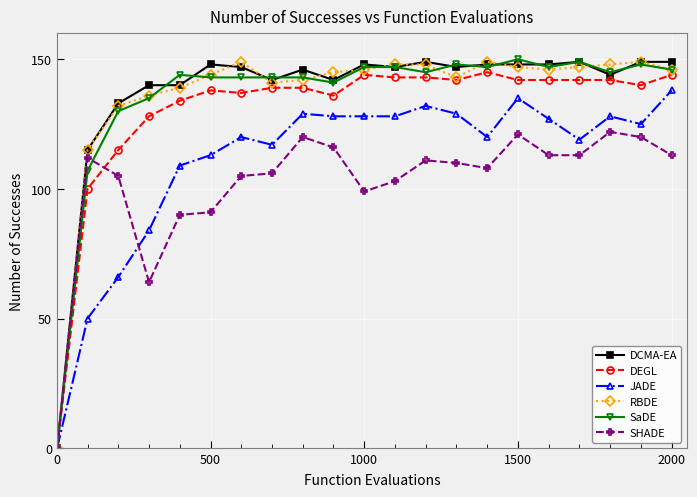

How many distinct data groups are displayed?

6